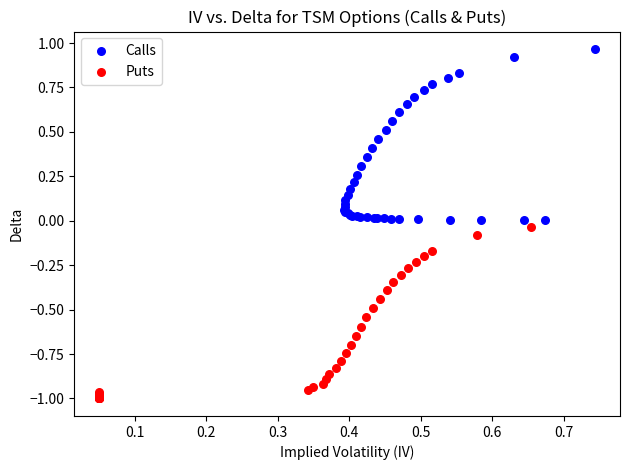

Which series has the largest Y range (max minus min)?

Puts